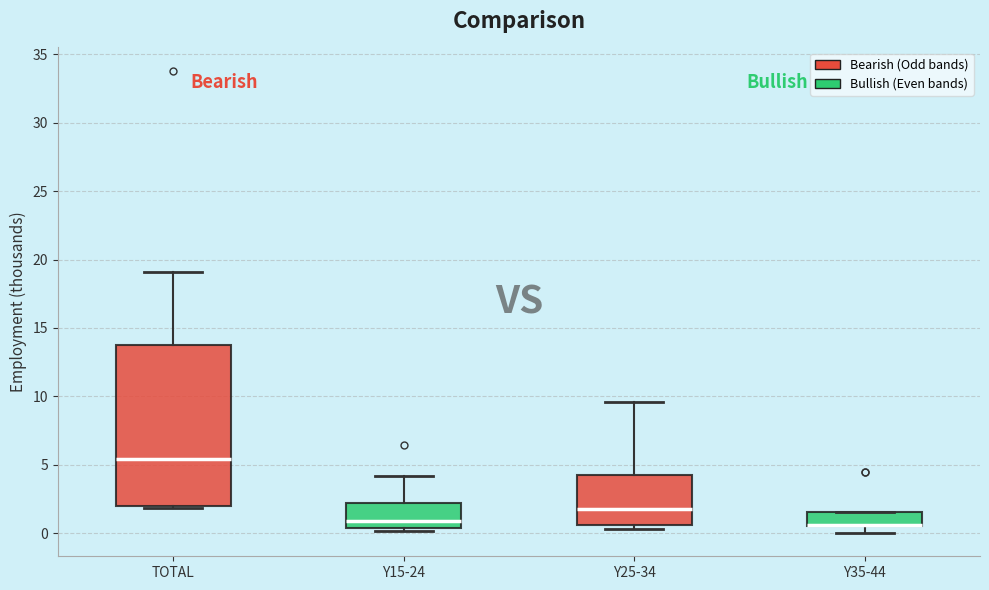

Reading left to right, transcribe this box plot: for each box, give where its median line is, the range the box spans, and where its two whiskers end, as read against the y-axis. The values are not printed on the chart, so give them approximately, as read against the axis.

TOTAL: median 5.5, box 2.0 to 13.5, whiskers 2.0 (just below the box's lower edge) to 19.0
Y15-24: median 1.0, box 0.5 to 2.0, whiskers 0.0 to 4.0
Y25-34: median 2.0, box 0.5 to 4.5, whiskers 0.5 (just below the box's lower edge) to 9.5
Y35-44: median 0.5 (drawn on the box's lower edge), box 0.5 to 1.5, whiskers 0.0 to 1.5